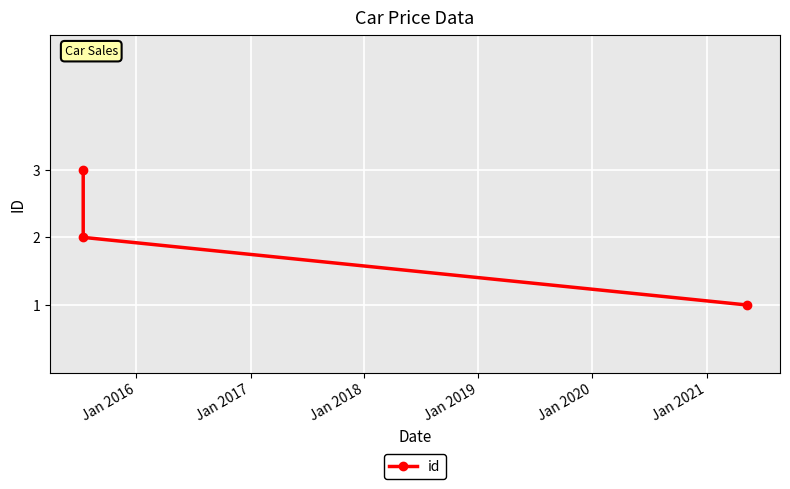

Does the chart display data point markers on the line(s)?

Yes